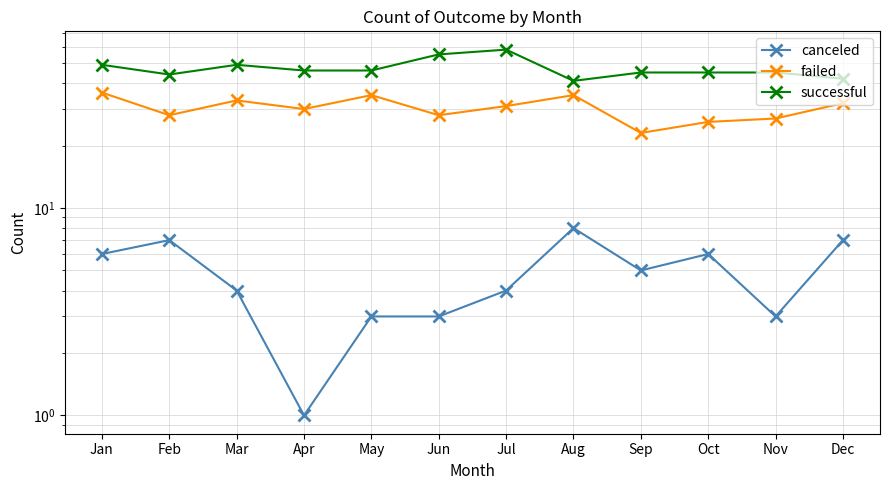

How many distinct data groups are displayed?

3